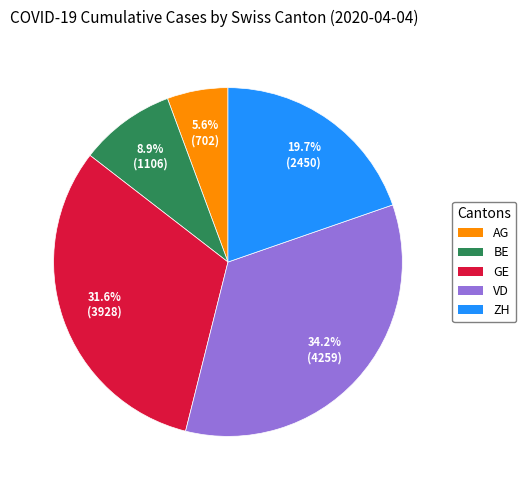

Count the number of slices in the pie.

5